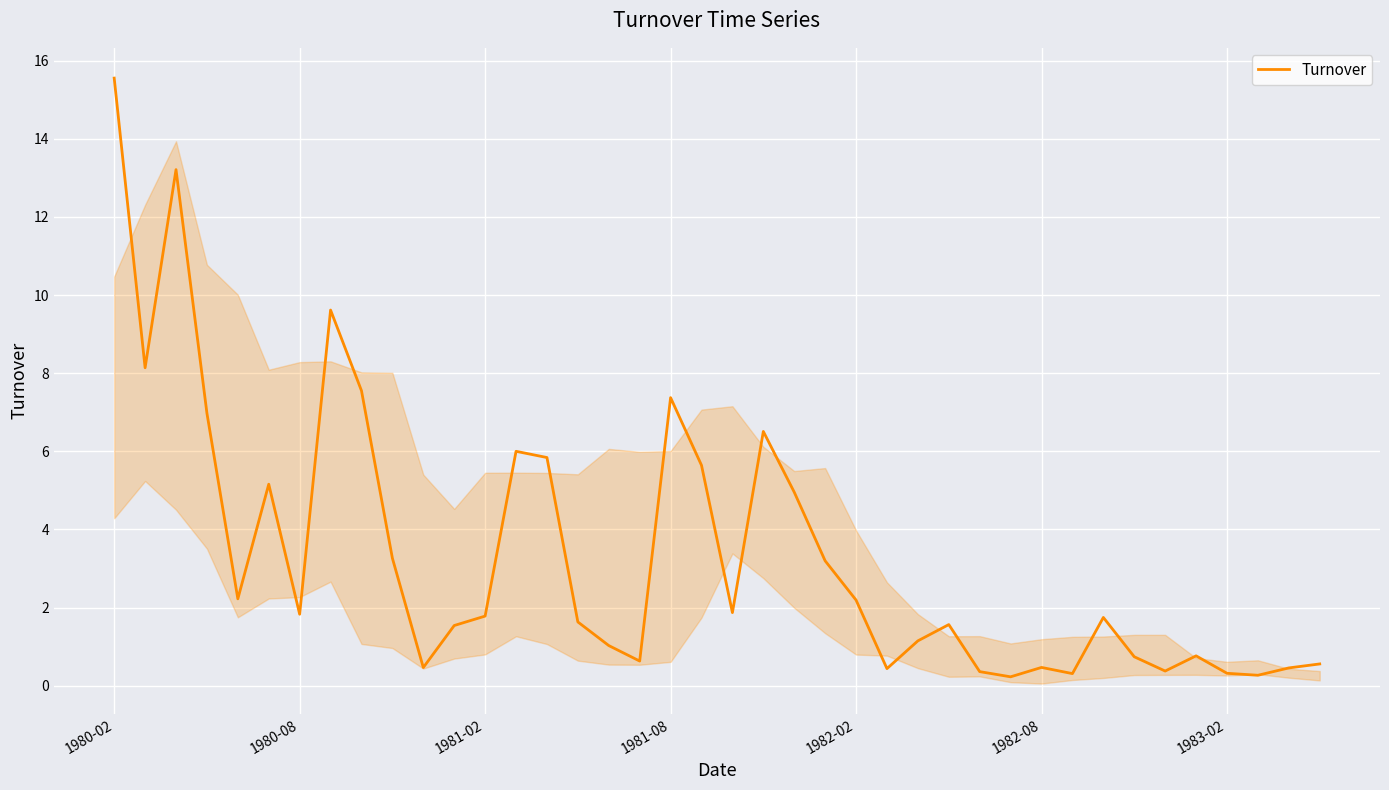

What is the greatest value displayed?

15.6